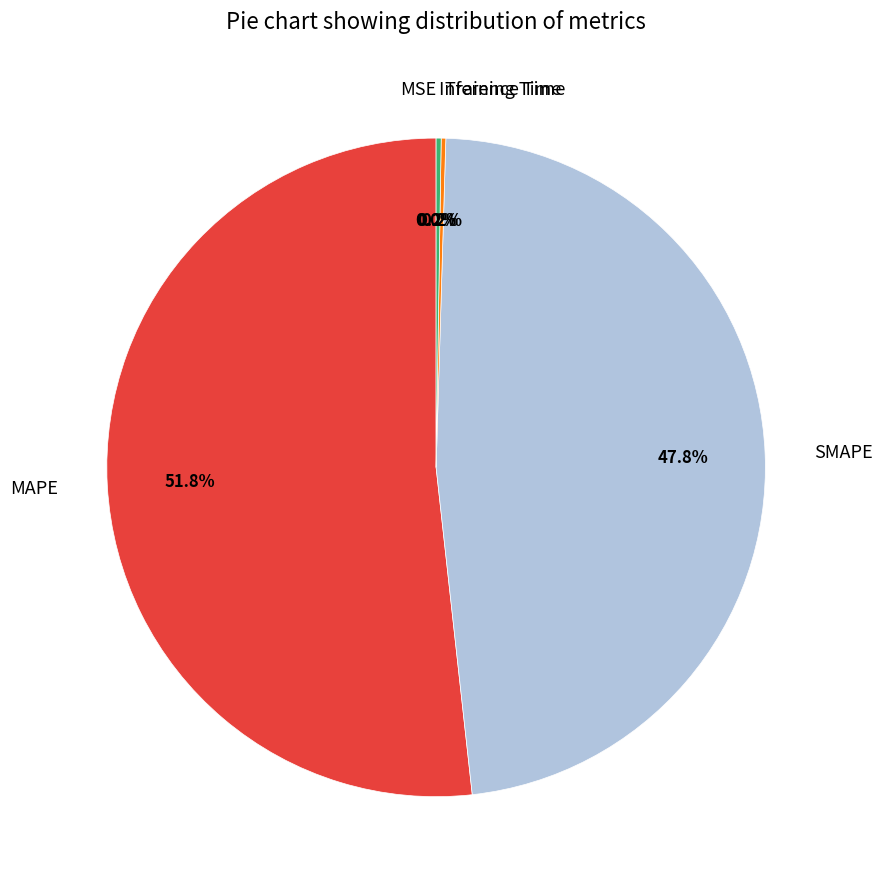

What is the largest slice in the pie chart?

MAPE